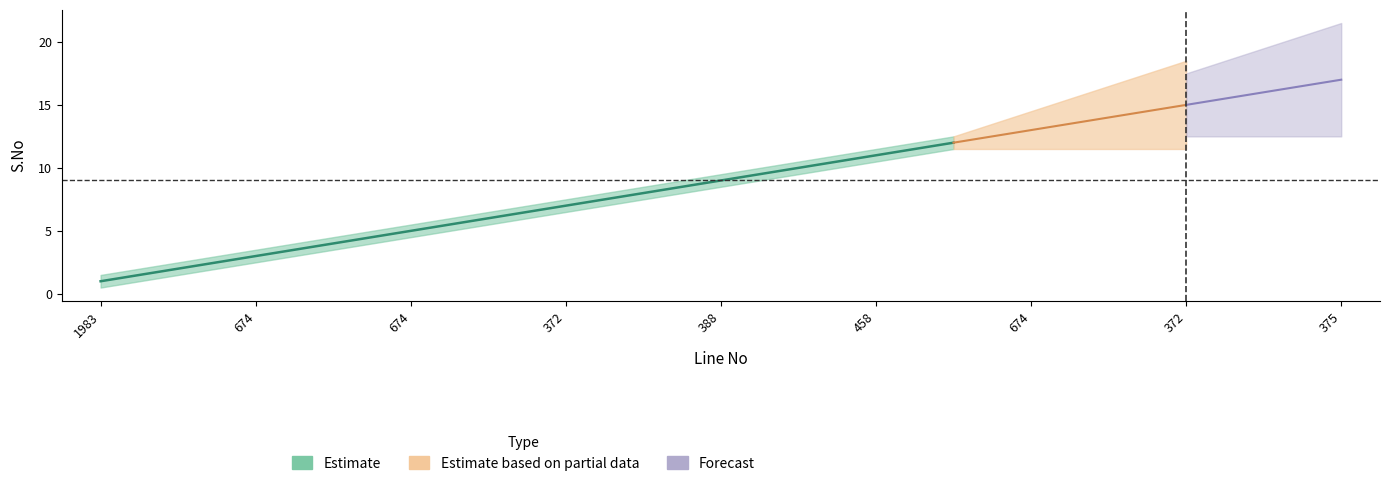

Reading right to left, list all the values displayed in this chart.

S.No: 375=17.0	458=16.0	372=15.0	372=14.0	674=13.0	420=12.0	458=11.0	372=10.0	388=9.0	458=8.0	372=7.0	420=6.0	674=5.0	420=4.0	674=3.0	420=2.0	1983=1.0
S.No_upper: 375=17.5	458=16.5	372=15.5	372=14.5	674=13.5	420=12.5	458=11.5	372=10.5	388=9.5	458=8.5	372=7.5	420=6.5	674=5.5	420=4.5	674=3.5	420=2.5	1983=1.5
S.No_lower: 375=16.5	458=15.5	372=14.5	372=13.5	674=12.5	420=11.5	458=10.5	372=9.5	388=8.5	458=7.5	372=6.5	420=5.5	674=4.5	420=3.5	674=2.5	420=1.5	1983=0.5